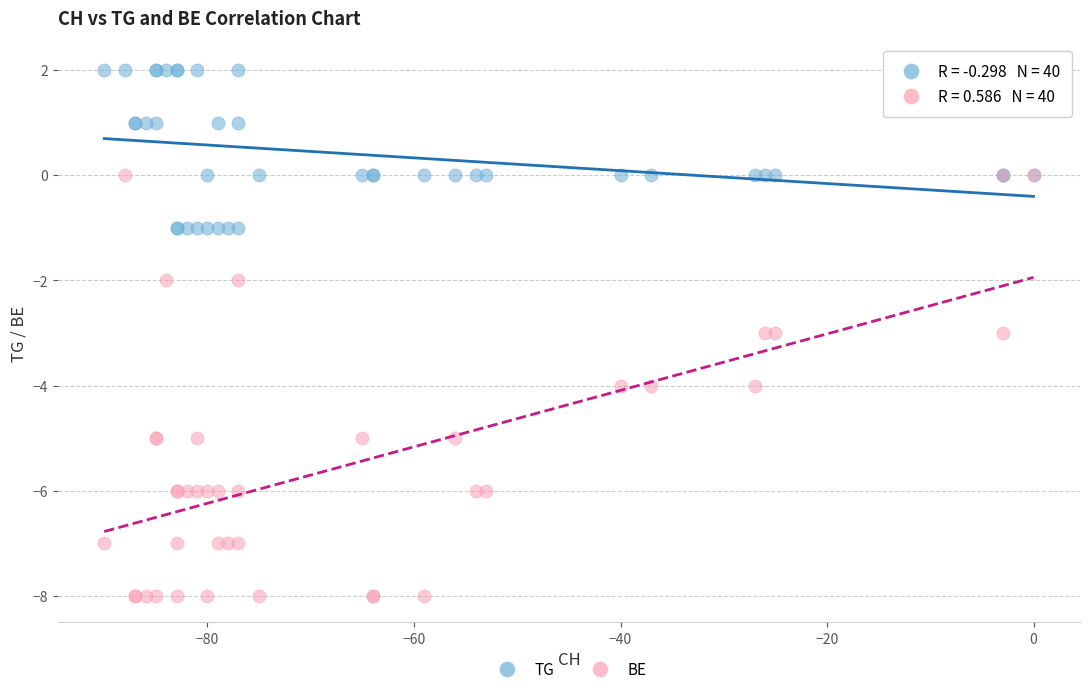

Which series has the widest spread of Y values?

BE